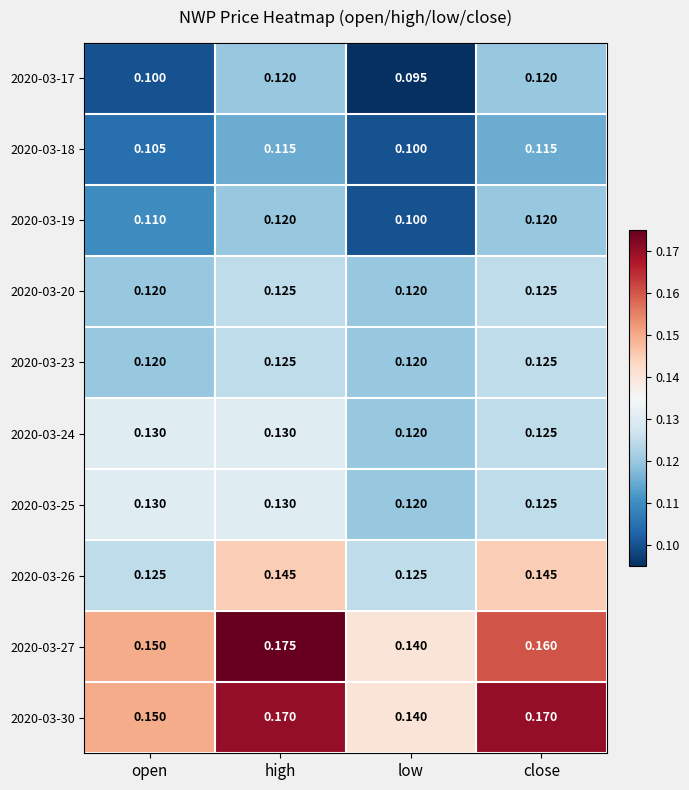

At which category is the sum across all series the highest?

high